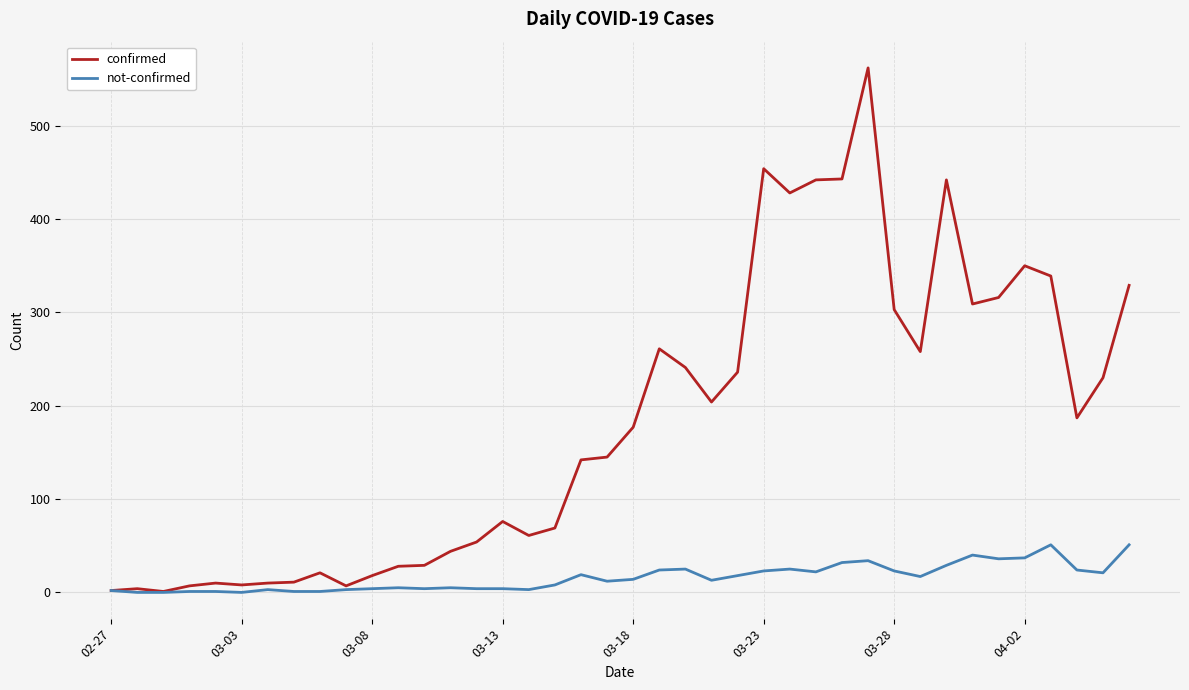

Which series has the largest range (max minus min)?

confirmed